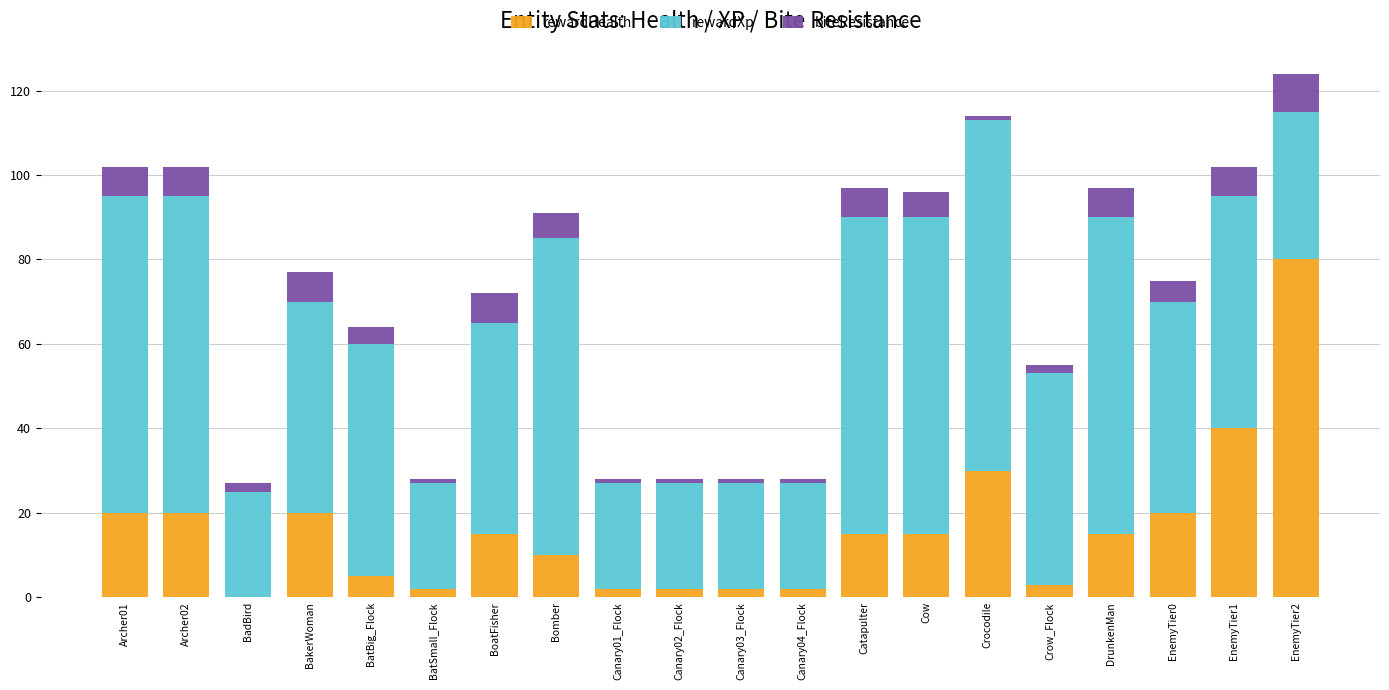

What is the highest value of the rewardHealth series?

80